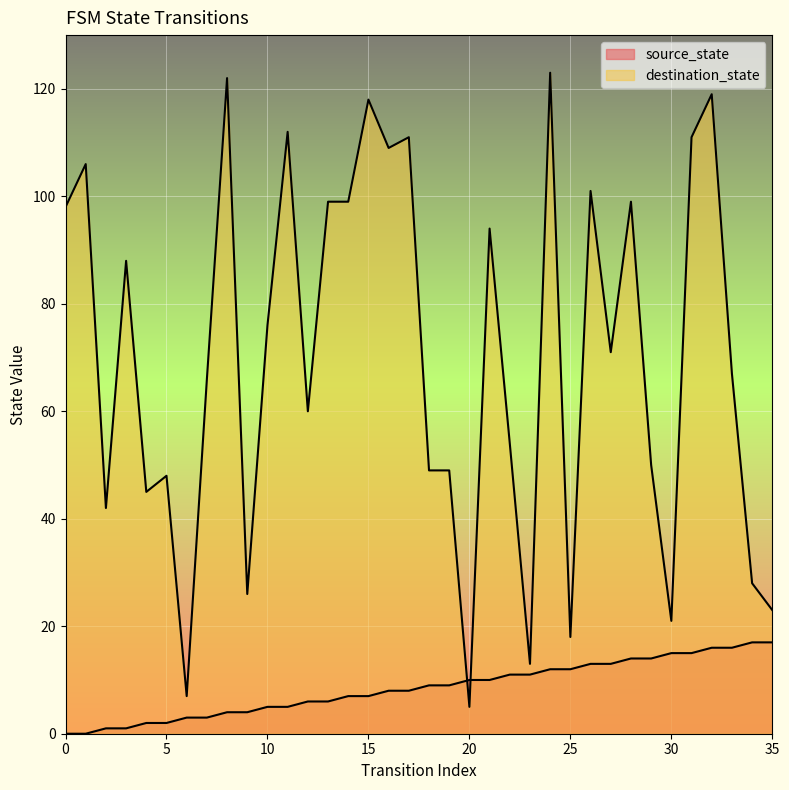

What is the value of the destination_state point at the 28th from the left?

71